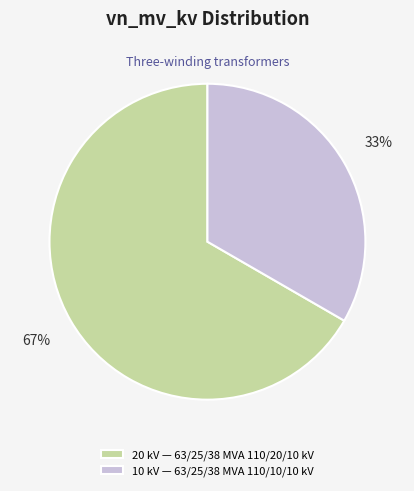

Do 10 kV — 63/25/38 MVA 110/10/10 kV and 20 kV — 63/25/38 MVA 110/20/10 kV together represent more than half of the pie?

Yes